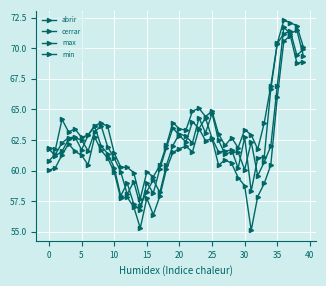

What is the difference between the maximum and second lowest values in the max series?

12.8